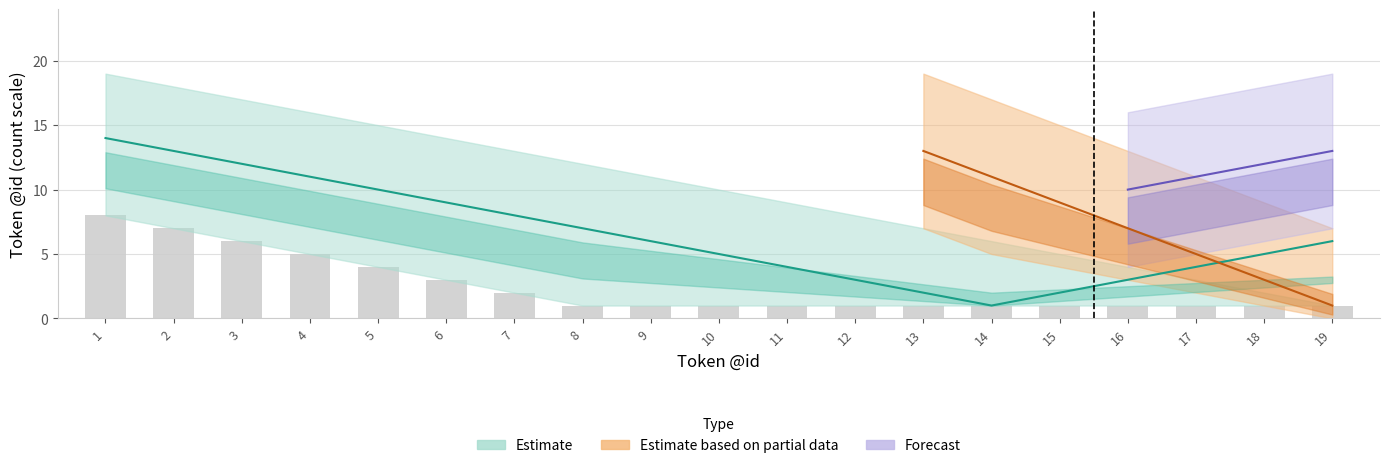

What is the smallest value displayed?

1